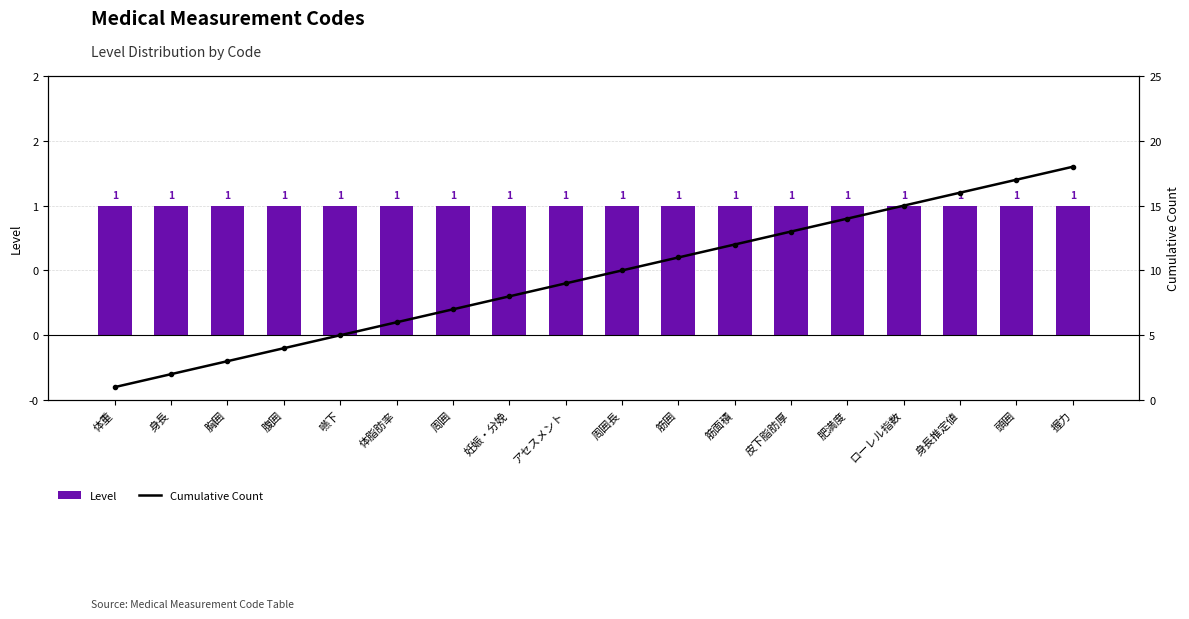

Reading left to right, what are all the values shown in this chart?

Level: 体重=1	身長=1	胸囲=1	腹囲=1	嚥下=1	体脂肪率=1	周囲=1	妊娠・分娩=1	アセスメント=1	周囲長=1	筋囲=1	筋面積=1	皮下脂肪厚=1	肥満度=1	ローレル指数=1	身長推定値=1	頭囲=1	握力=1
Cumulative Count: 体重=1	身長=2	胸囲=3	腹囲=4	嚥下=5	体脂肪率=6	周囲=7	妊娠・分娩=8	アセスメント=9	周囲長=10	筋囲=11	筋面積=12	皮下脂肪厚=13	肥満度=14	ローレル指数=15	身長推定値=16	頭囲=17	握力=18